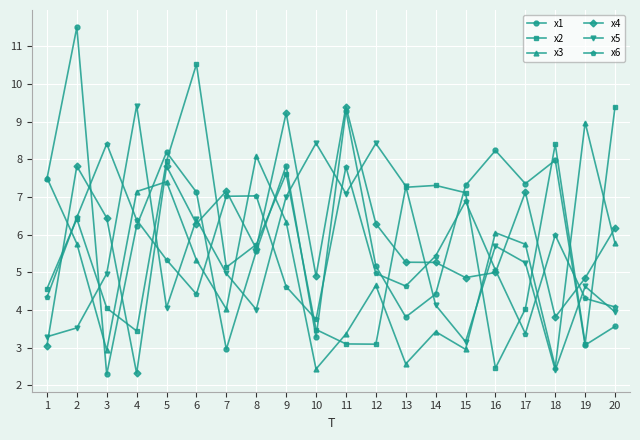

How many categories are shown in the chart?

20